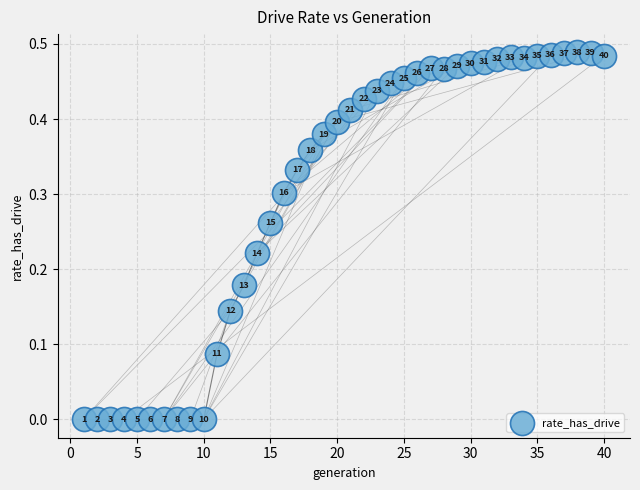

What is the range of X values (max minus min)?

39.0